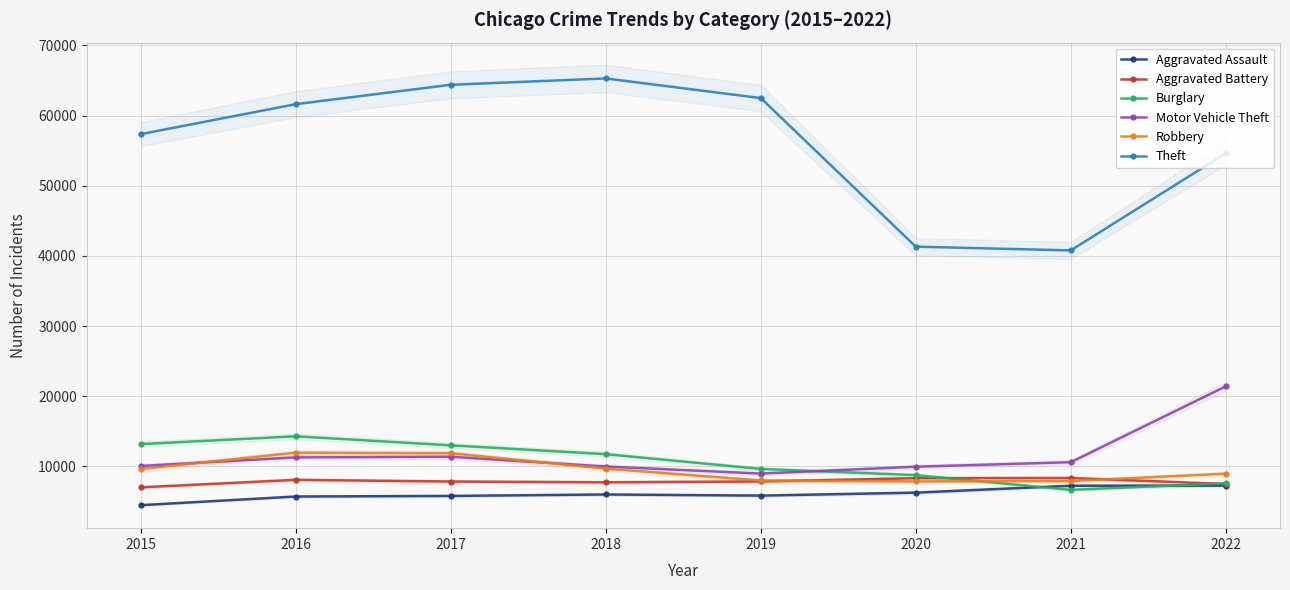

Reading right to left, list all the values displayed in this chart.

Aggravated Assault: 7267	7243	6263	5840	6001	5793	5712	4480
Aggravated Battery: 7486	8346	8320	7857	7734	7845	8085	7018
Burglary: 7585	6658	8757	9639	11746	13001	14289	13184
Motor Vehicle Theft: 21407	10599	9956	8977	9983	11380	11286	10068
Robbery: 8966	7919	7855	7994	9679	11880	11960	9638
Theft: 54617	40778	41313	62484	65285	64381	61618	57350